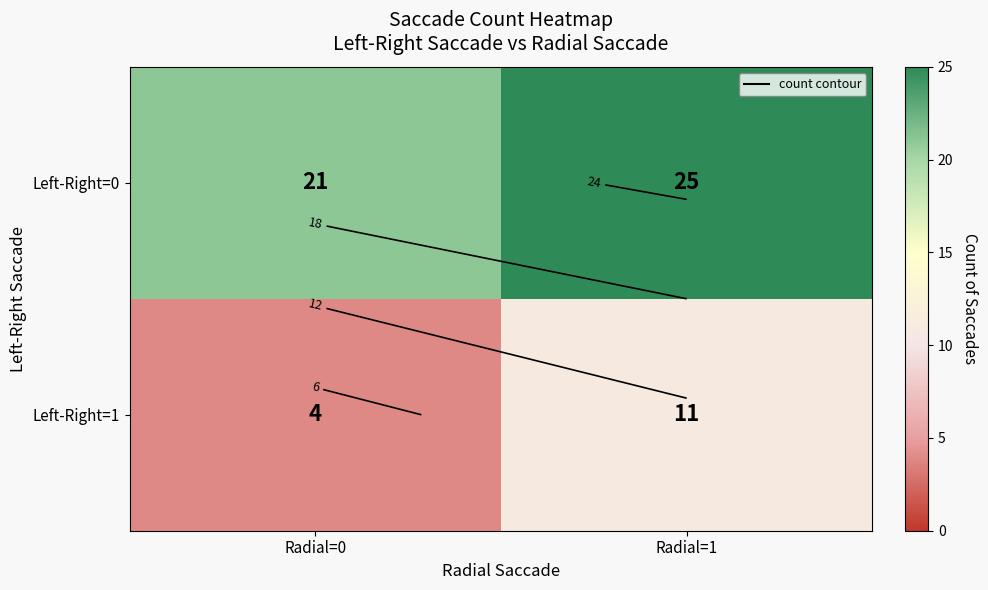

The Left-Right=0 series shows 21 at Radial=0. True or false?

True